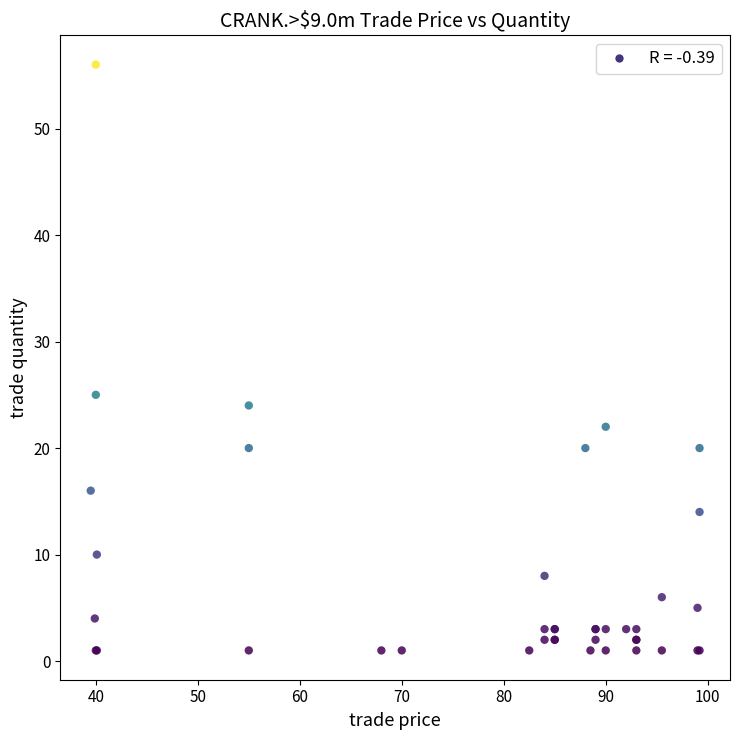

What Y value in the scatter plot is closest to 28?

25